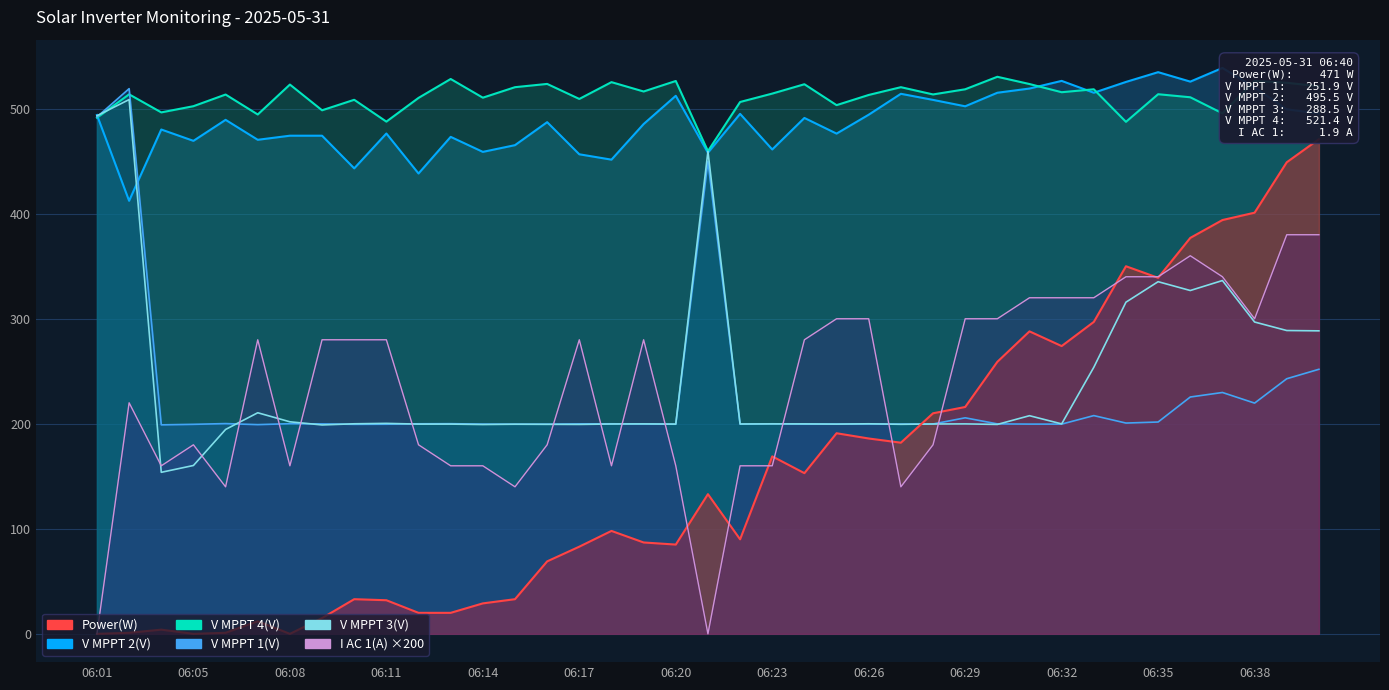

Reading right to left, what are all the values shown in this chart?

Power(W): 06:40=471.0	06:39=449.0	06:38=401.0	06:37=394.0	06:36=377.0	06:35=339.0	06:34=350.0	06:33=297.0	06:32=274.0	06:31=288.0	06:30=259.0	06:29=216.0	06:28=210.0	06:27=182.0	06:26=186.0	06:25=191.0	06:24=153.0	06:23=169.0	06:22=90.0	06:21=133.0	06:20=85.0	06:19=87.0	06:18=98.0	06:17=83.0	06:16=69.0	06:15=33.0	06:14=29.0	06:13=20.0	06:12=20.0	06:11=32.0	06:10=33.0	06:09=15.0	06:08=0.0	06:07=12.0	06:06=1.0	06:05=0.0	06:04=4.0	06:03=1.0	06:01=0.0
V MPPT 1(V): 06:40=251.9	06:39=242.9	06:38=219.7	06:37=229.8	06:36=225.5	06:35=201.7	06:34=200.7	06:33=207.8	06:32=199.7	06:31=199.7	06:30=199.9	06:29=205.7	06:28=199.8	06:27=199.7	06:26=199.8	06:25=199.7	06:24=199.7	06:23=200.0	06:22=199.7	06:21=449.8	06:20=199.6	06:19=199.8	06:18=200.0	06:17=199.9	06:16=199.6	06:15=199.6	06:14=199.7	06:13=200.1	06:12=200.0	06:11=199.6	06:10=199.5	06:09=199.9	06:08=200.1	06:07=199.2	06:06=200.2	06:05=199.5	06:04=199.0	06:03=519.1	06:01=492.1
V MPPT 2(V): 06:40=495.5	06:39=499.4	06:38=520.3	06:37=538.8	06:36=525.8	06:35=534.8	06:34=525.5	06:33=515.2	06:32=526.5	06:31=519.2	06:30=515.2	06:29=502.3	06:28=508.4	06:27=514.2	06:26=494.3	06:25=476.3	06:24=491.2	06:23=461.2	06:22=495.1	06:21=458.1	06:20=512.3	06:19=485.4	06:18=451.5	06:17=456.6	06:16=487.2	06:15=465.3	06:14=458.9	06:13=473.2	06:12=438.3	06:11=476.4	06:10=443.2	06:09=474.3	06:08=474.3	06:07=470.4	06:06=489.4	06:05=469.4	06:04=480.2	06:03=412.3	06:01=494.0
V MPPT 3(V): 06:40=288.5	06:39=288.8	06:38=296.9	06:37=336.4	06:36=326.9	06:35=335.3	06:34=315.8	06:33=253.8	06:32=199.9	06:31=207.7	06:30=199.4	06:29=199.9	06:28=199.8	06:27=199.5	06:26=200.0	06:25=199.7	06:24=199.9	06:23=199.9	06:22=199.8	06:21=459.4	06:20=199.7	06:19=199.9	06:18=199.8	06:17=199.4	06:16=199.5	06:15=199.6	06:14=199.3	06:13=199.7	06:12=199.7	06:11=200.4	06:10=200.0	06:09=198.9	06:08=201.9	06:07=210.5	06:06=194.6	06:05=160.3	06:04=153.8	06:03=508.7	06:01=493.3
V MPPT 4(V): 06:40=521.4	06:39=524.7	06:38=526.5	06:37=495.6	06:36=510.9	06:35=513.8	06:34=487.5	06:33=518.5	06:32=515.7	06:31=523.5	06:30=530.4	06:29=518.5	06:28=513.6	06:27=520.5	06:26=513.1	06:25=503.4	06:24=523.3	06:23=514.4	06:22=506.4	06:21=459.6	06:20=526.4	06:19=516.4	06:18=525.3	06:17=509.3	06:16=523.6	06:15=520.5	06:14=510.5	06:13=528.3	06:12=510.3	06:11=487.7	06:10=508.5	06:09=498.5	06:08=523.0	06:07=494.5	06:06=513.5	06:05=502.4	06:04=496.5	06:03=513.7	06:01=491.4
I AC 1(A): 06:40=380.0	06:39=380.0	06:38=300.0	06:37=340.0	06:36=360.0	06:35=340.0	06:34=340.0	06:33=320.0	06:32=320.0	06:31=320.0	06:30=300.0	06:29=300.0	06:28=180.0	06:27=140.0	06:26=300.0	06:25=300.0	06:24=280.0	06:23=160.0	06:22=160.0	06:21=0.0	06:20=160.0	06:19=280.0	06:18=160.0	06:17=280.0	06:16=180.0	06:15=140.0	06:14=160.0	06:13=160.0	06:12=180.0	06:11=280.0	06:10=280.0	06:09=280.0	06:08=160.0	06:07=280.0	06:06=140.0	06:05=180.0	06:04=160.0	06:03=220.0	06:01=0.0